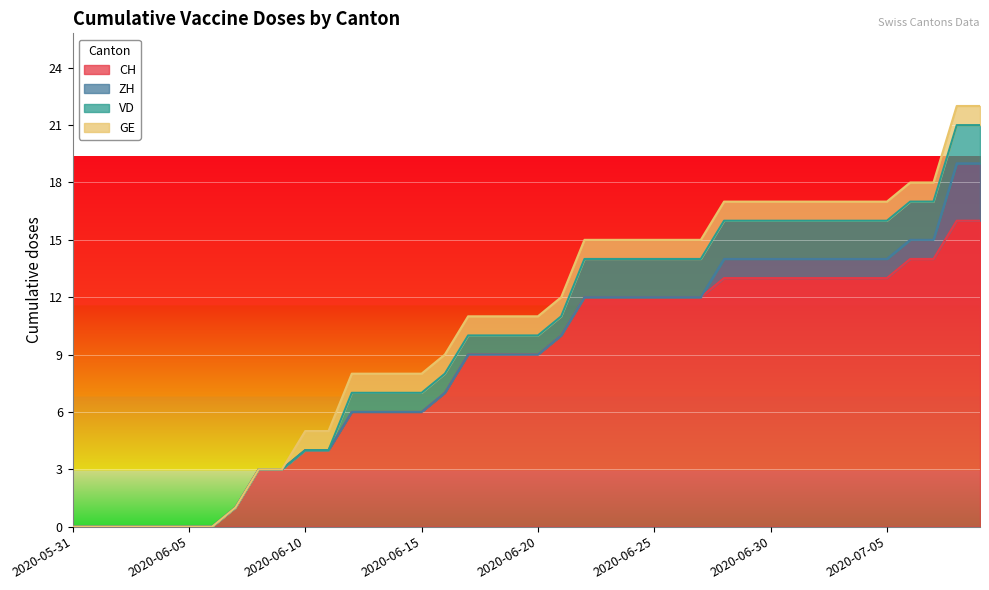

What are all the series names shown in the legend?

CH, ZH, VD, GE